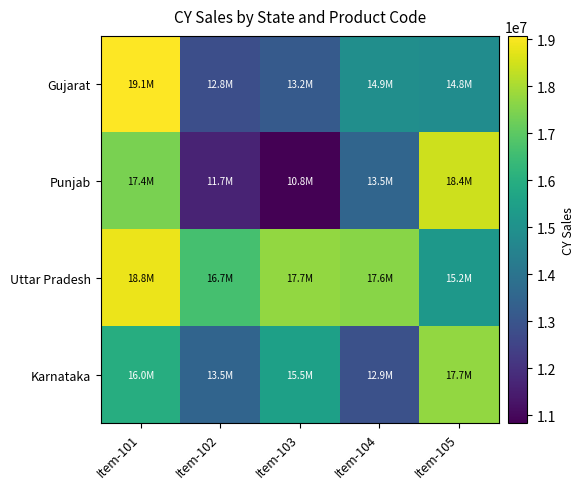

Reading left to right, list all the values displayed in this chart.

Gujarat: Item-101=19066136	Item-102=12820069	Item-103=13180188	Item-104=14891501	Item-105=14834369
Punjab: Item-101=17406307	Item-102=11653208	Item-103=10832681	Item-104=13502828	Item-105=18445296
Uttar Pradesh: Item-101=18816385	Item-102=16651073	Item-103=17720209	Item-104=17610617	Item-105=15223922
Karnataka: Item-101=15957804	Item-102=13498512	Item-103=15513893	Item-104=12865061	Item-105=17720503